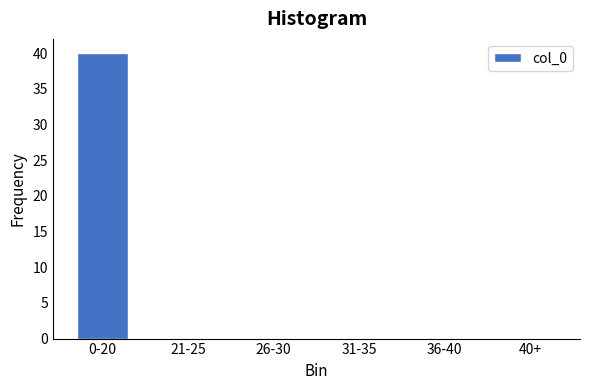

Reading left to right, extract all data points from this chart.

0-20=40	21-25=0	26-30=0	31-35=0	36-40=0	40+=0